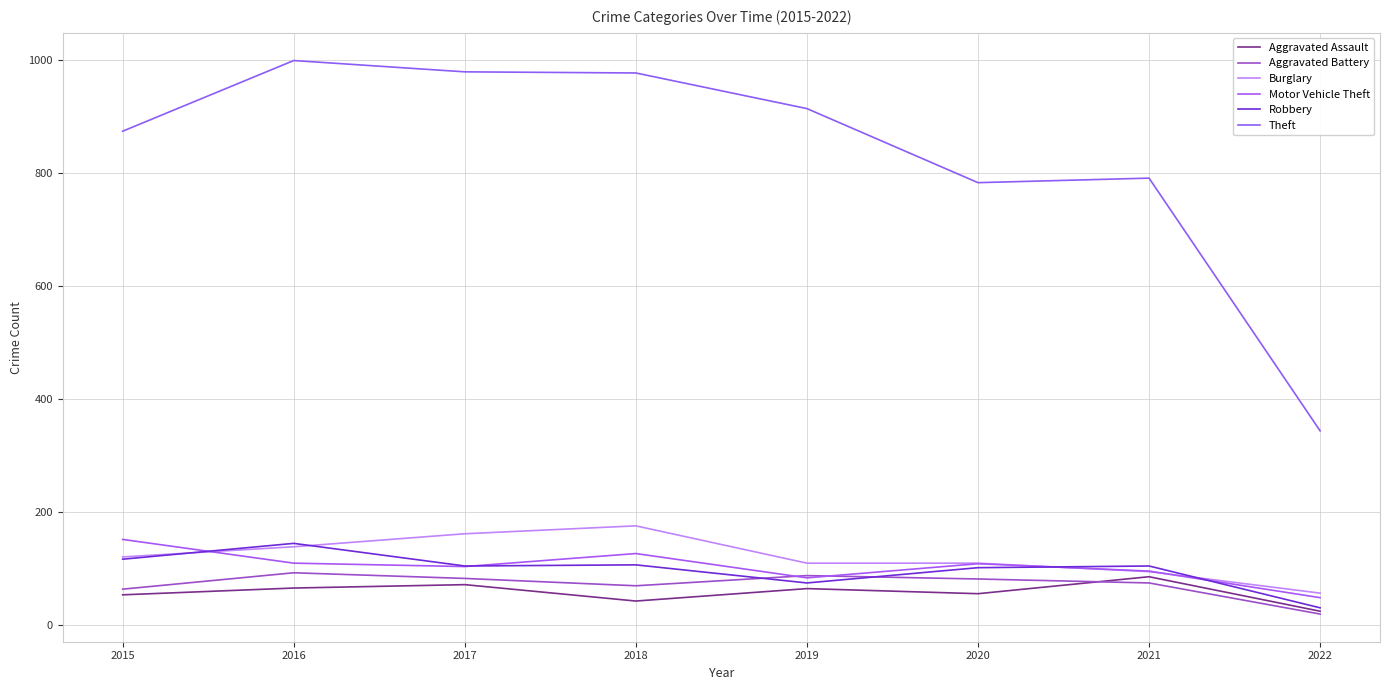

True or false: Aggravated Assault and Burglary cross at least once.

False